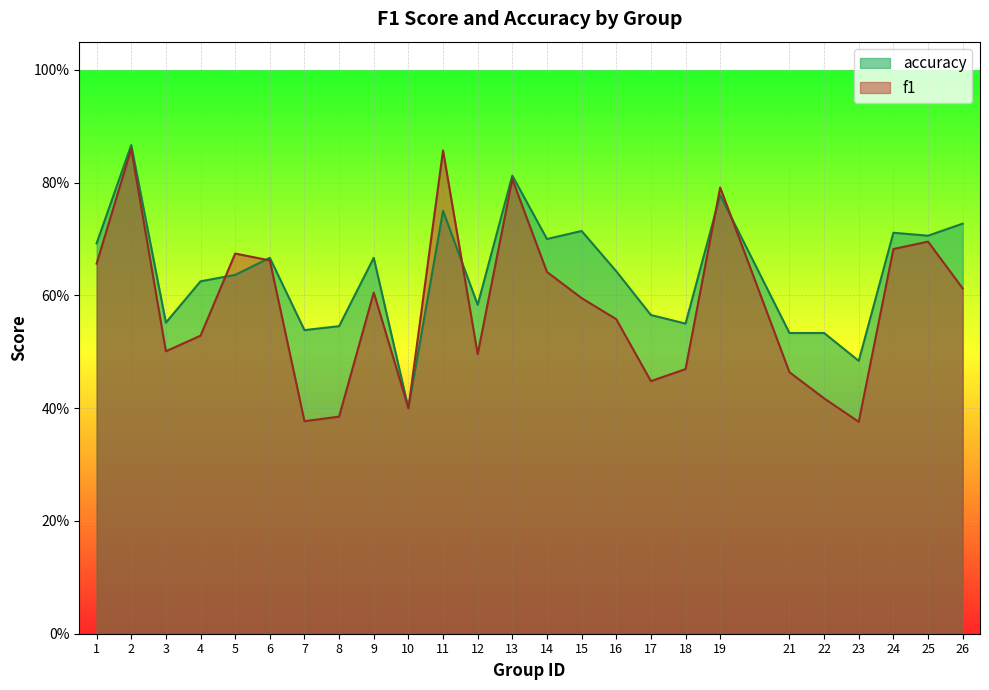

Which series has the largest total across all categories?

accuracy